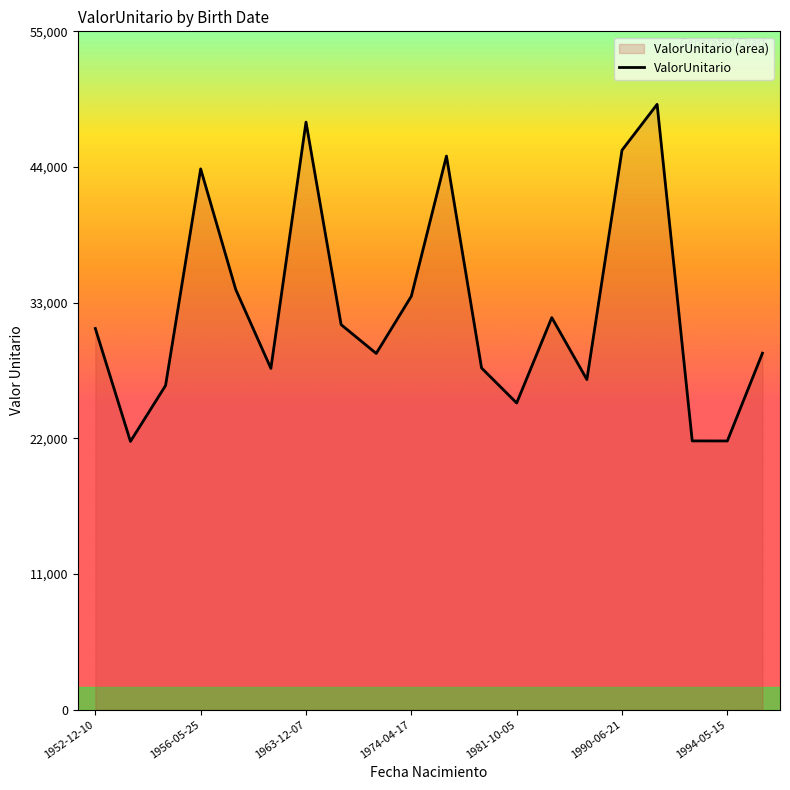

What is the difference between the maximum and minimum values?

27328.3